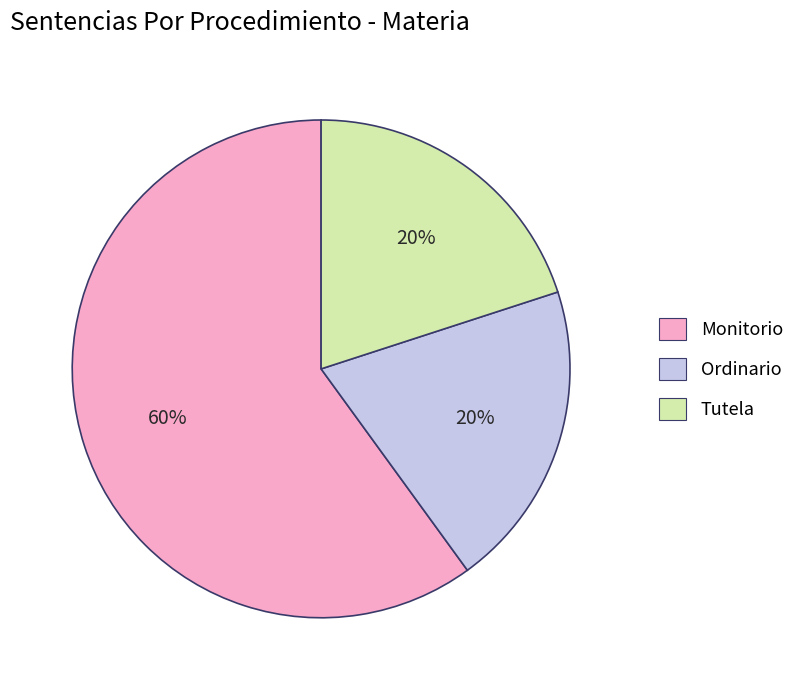

To the nearest percent, what percentage of the pie is Monitorio?

60%